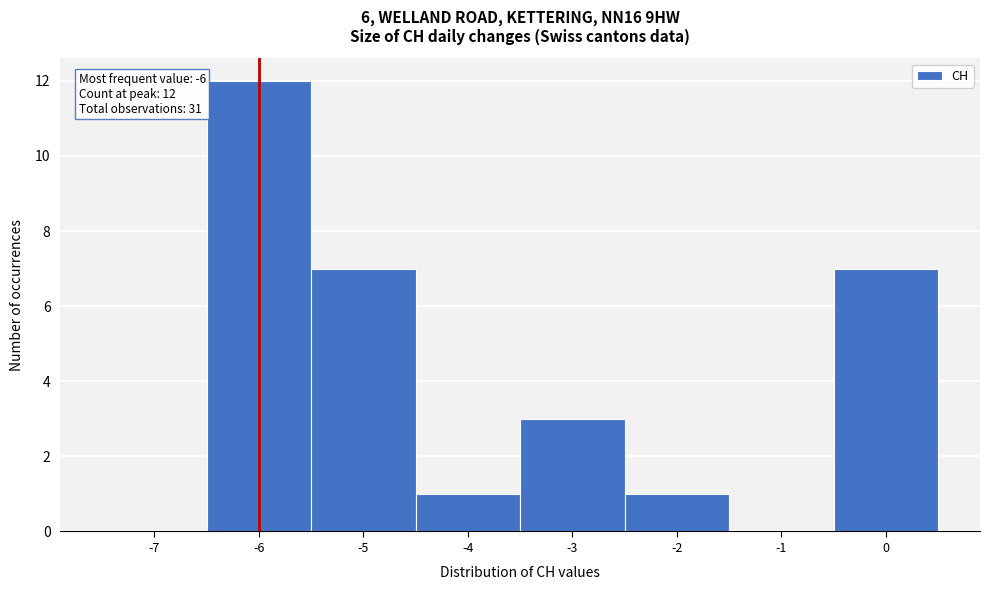

Reading right to left, extract all data points from this chart.

0=7	-1=0	-2=1	-3=3	-4=1	-5=7	-6=12	-7=0